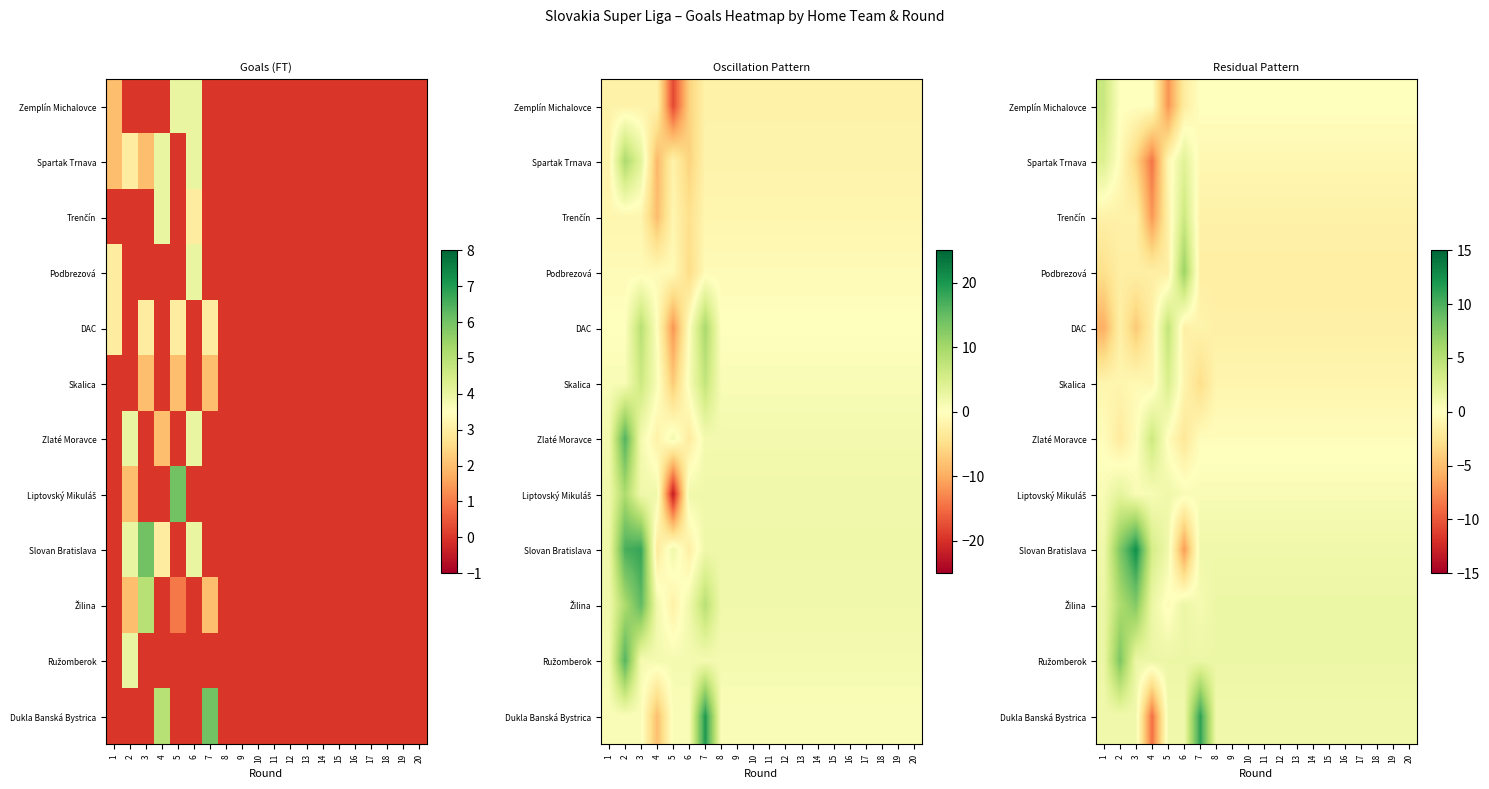

At which label does DAC reach its peak?

5